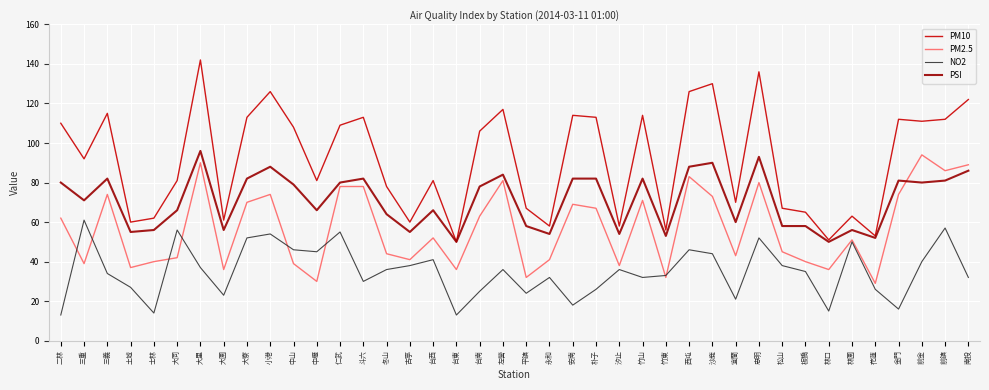

What is the total value across all series at 金門?

283